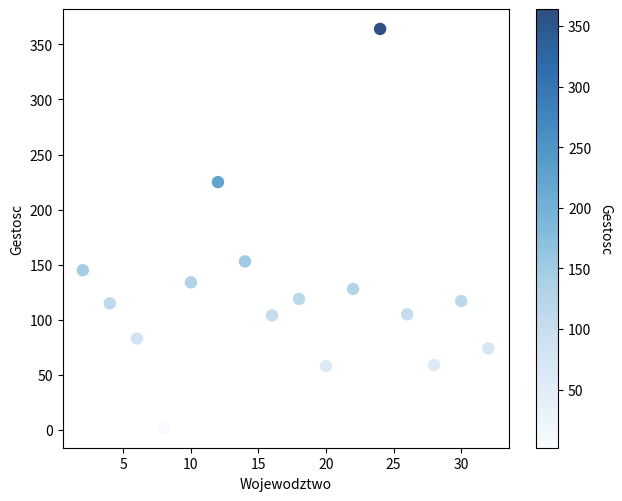

What Y value in the scatter plot is closest to 183?

153